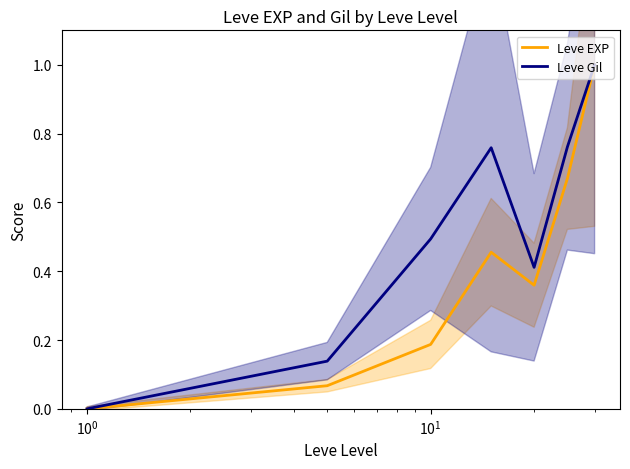

Is the value of Leve EXP at $\mathdefault{10^{-2}}$ greater than the value of Leve Gil at $\mathdefault{10^{1}}$?

No